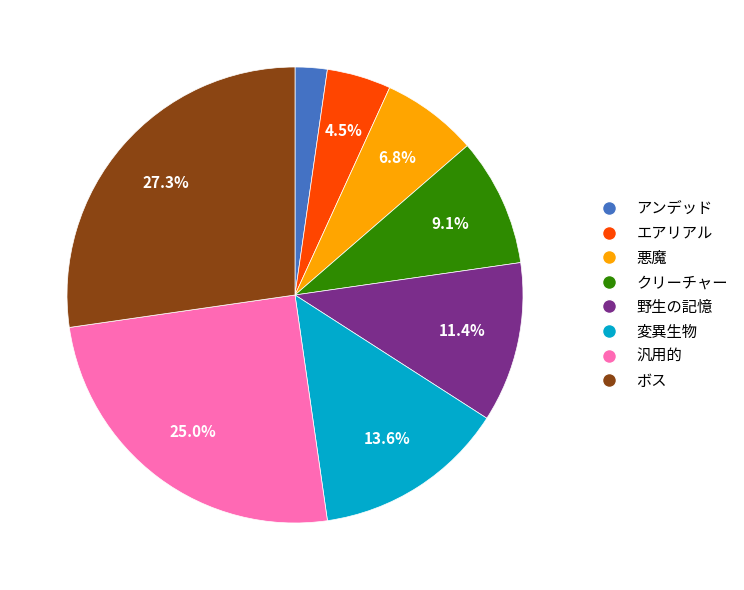

How many slices are in this pie chart?

8